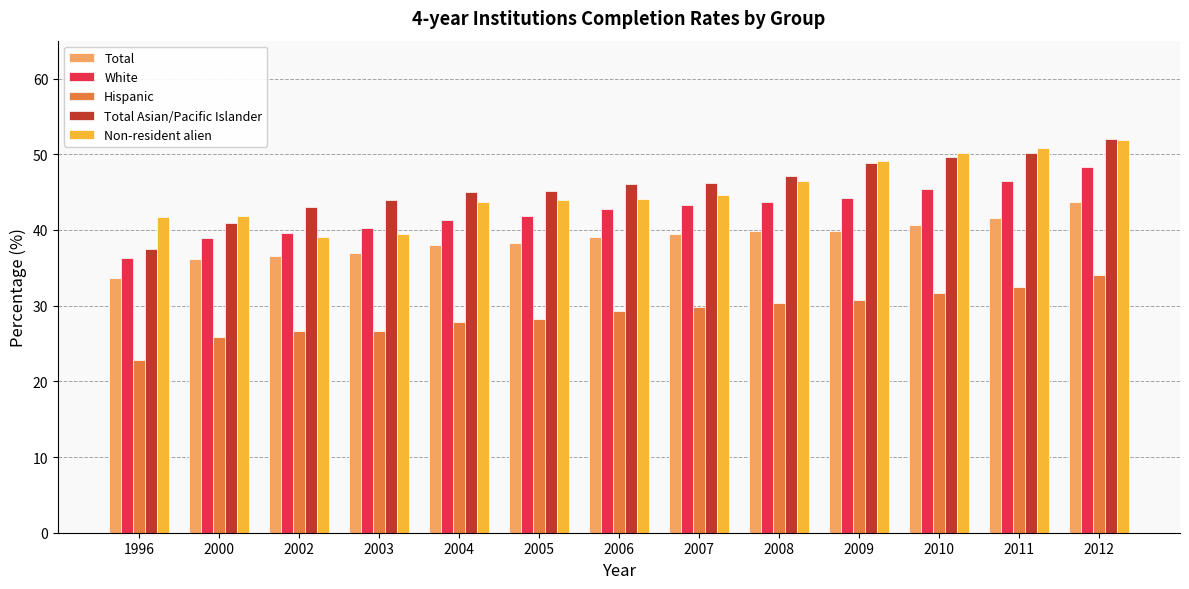

At which category is the sum across all series the highest?

2012